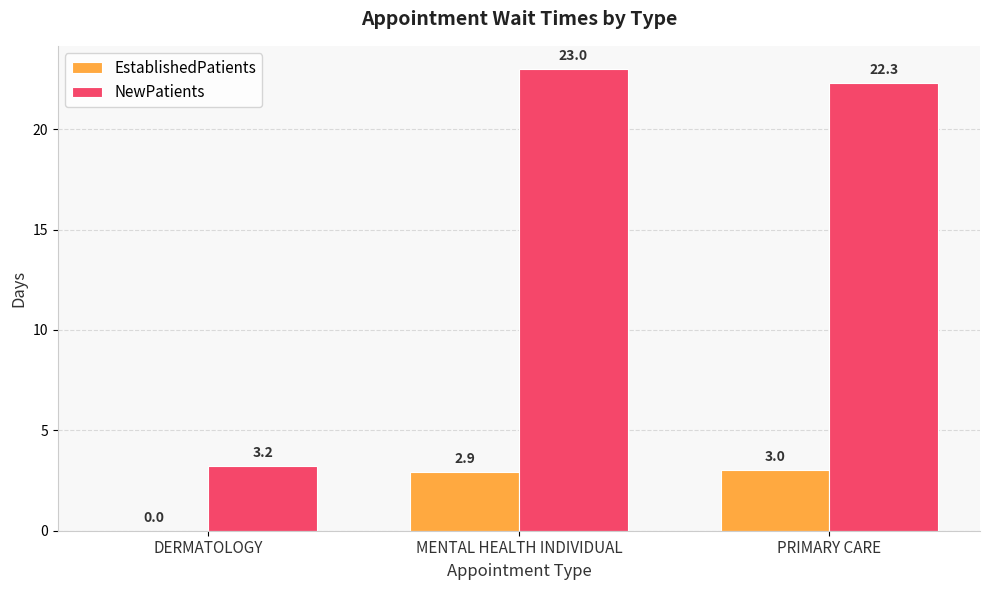

What is the difference between the NewPatients values at DERMATOLOGY and MENTAL HEALTH INDIVIDUAL?

19.8